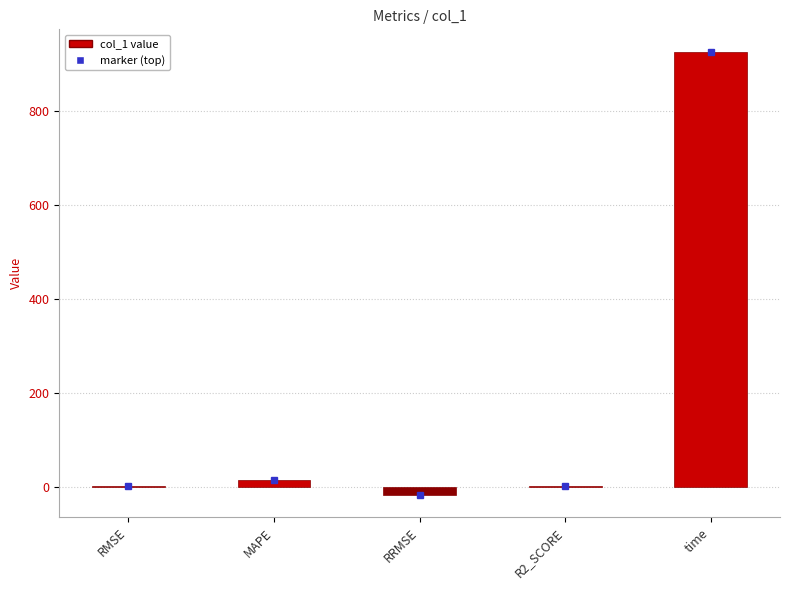

Is it true that the value at time is 926.8?

True